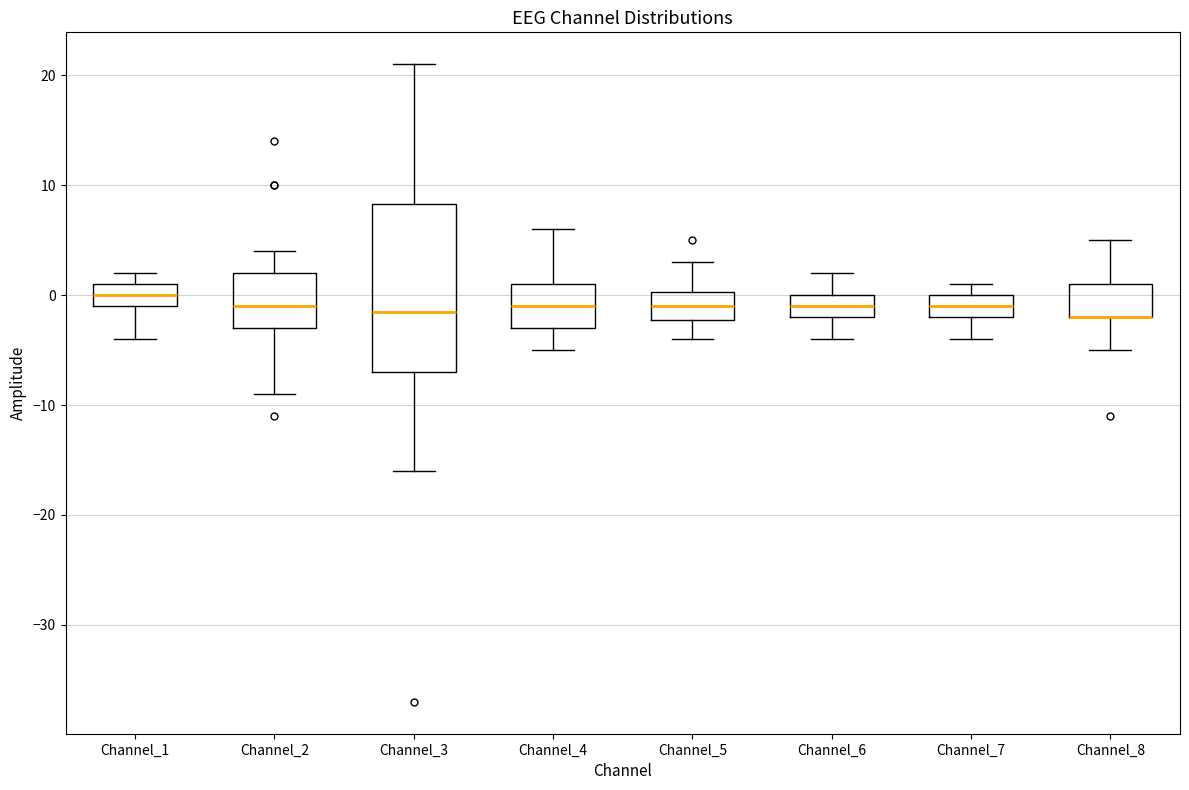

Reading left to right, read every box against the y-axis: the position of its median line, the range the box covers, and the ends of its whiskers. The values are not printed on the chart, so give them approximately, as read against the axis.

Channel_1: median 0, box -1 to 1, whiskers -4 to 2
Channel_2: median -1, box -3 to 2, whiskers -9 to 4
Channel_3: median -1, box -7 to 8, whiskers -16 to 21
Channel_4: median -1, box -3 to 1, whiskers -5 to 6
Channel_5: median -1, box -2 to 0, whiskers -4 to 3
Channel_6: median -1, box -2 to 0, whiskers -4 to 2
Channel_7: median -1, box -2 to 0, whiskers -4 to 1
Channel_8: median -2 (drawn on the box's lower edge), box -2 to 1, whiskers -5 to 5